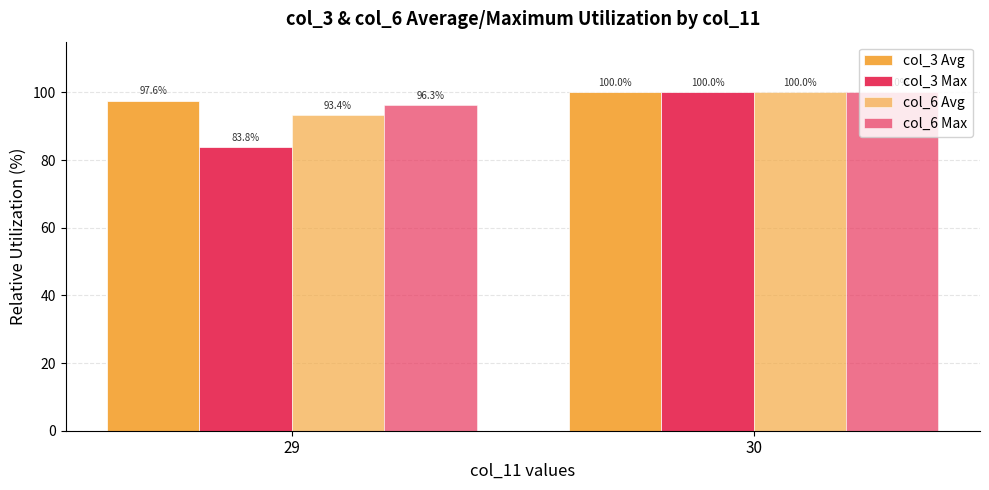

Which series has the widest spread of values?

col_3 Max